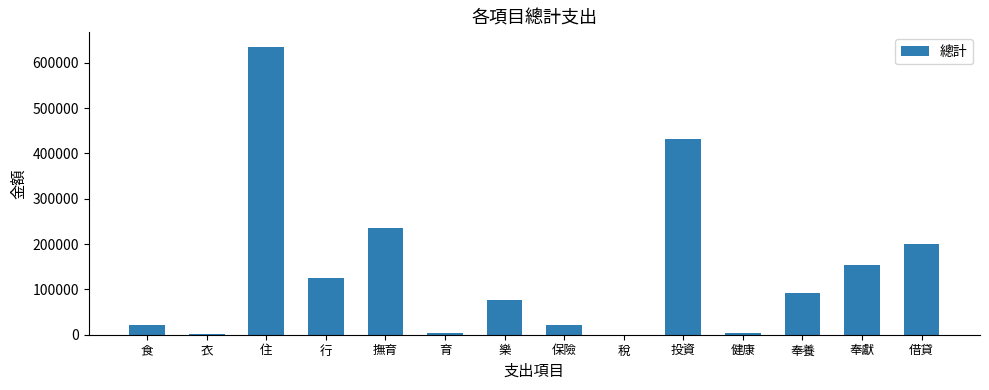

What is the change in value from 住 to 奉獻?

-482158